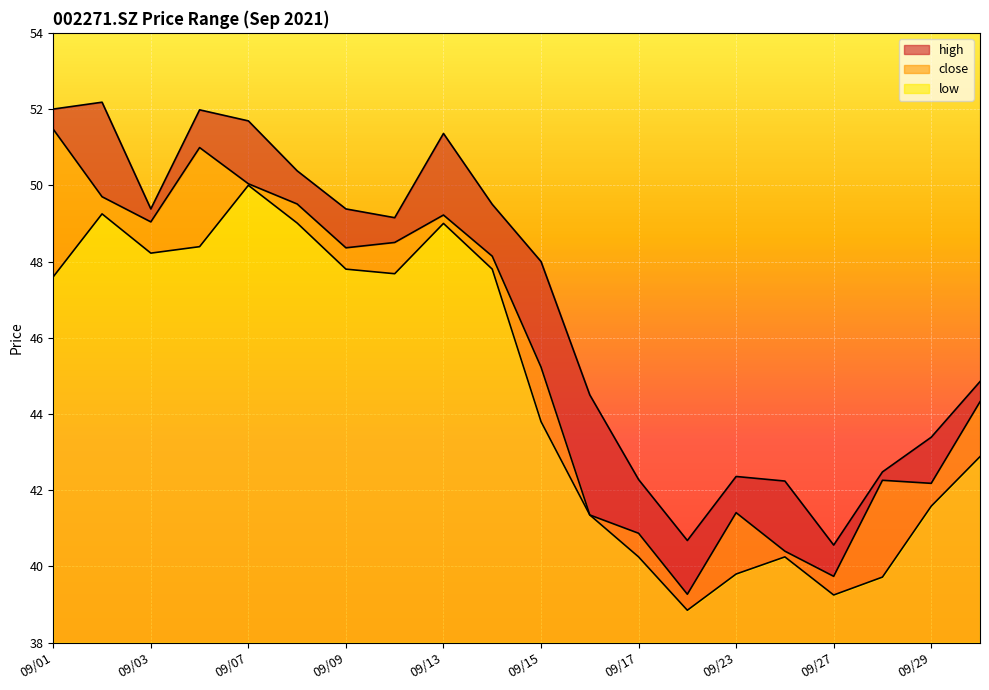

The low series shows 5.7 at 09/03. True or false?

False